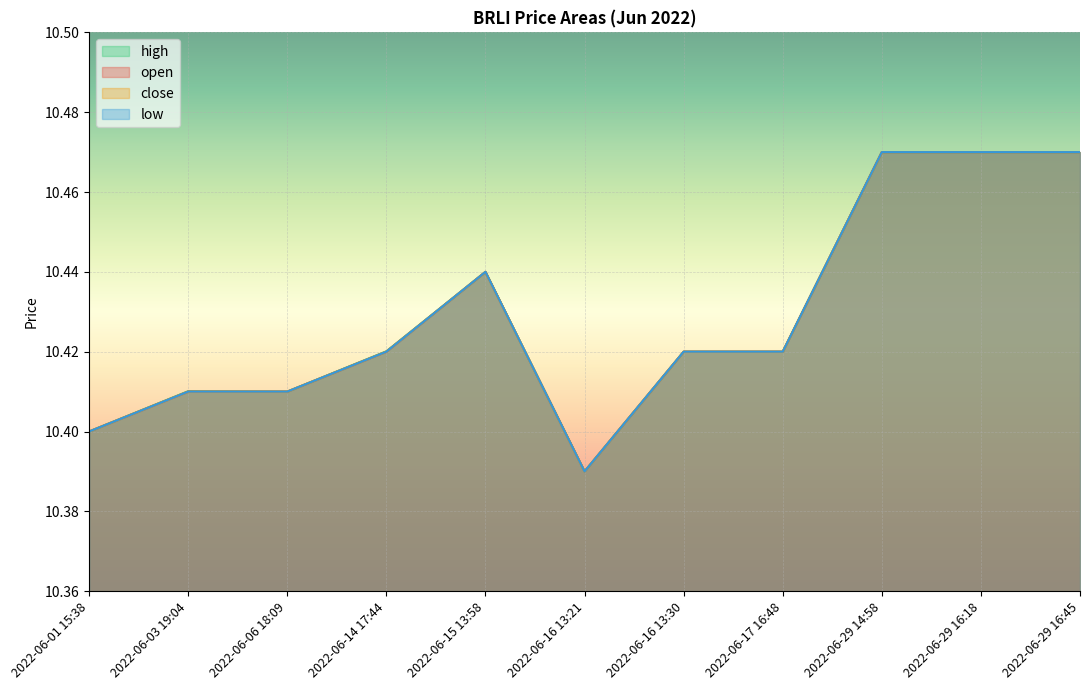

True or false: open has more than 1 interior local peaks.

False